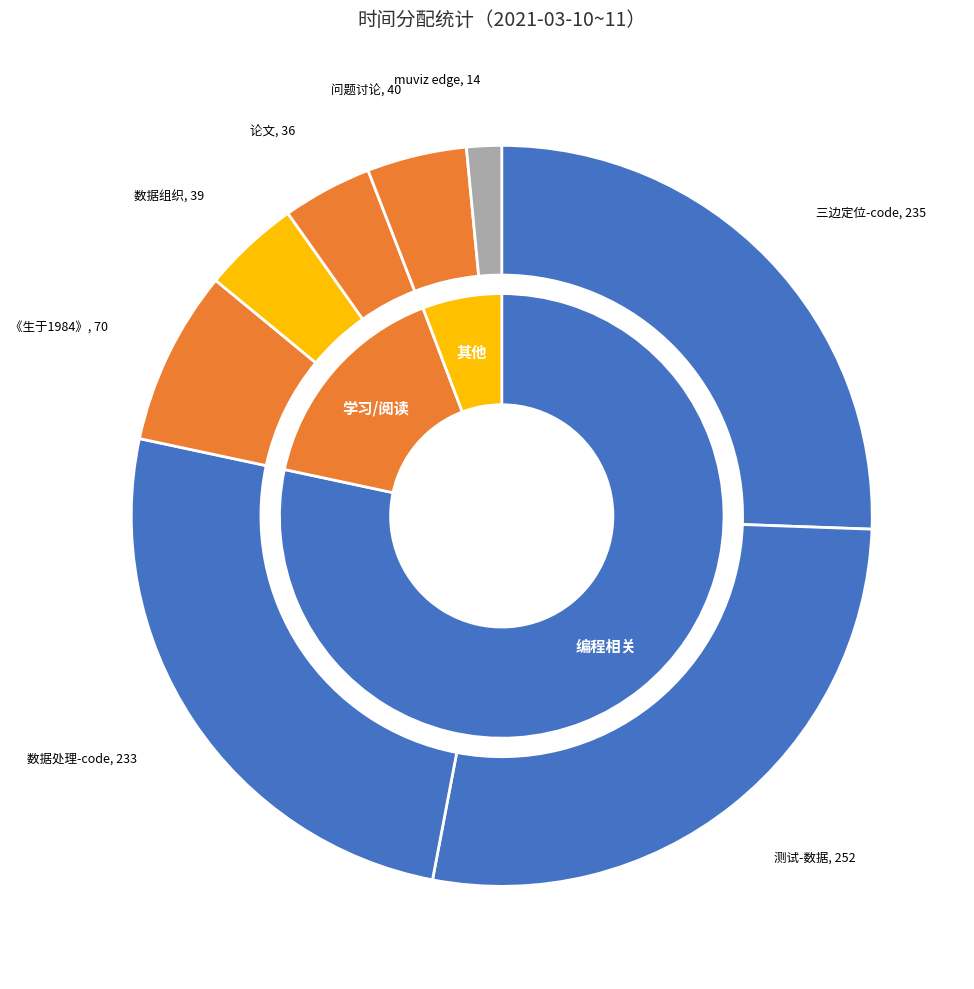

To the nearest percent, what portion does 数据处理-code represent?

25%